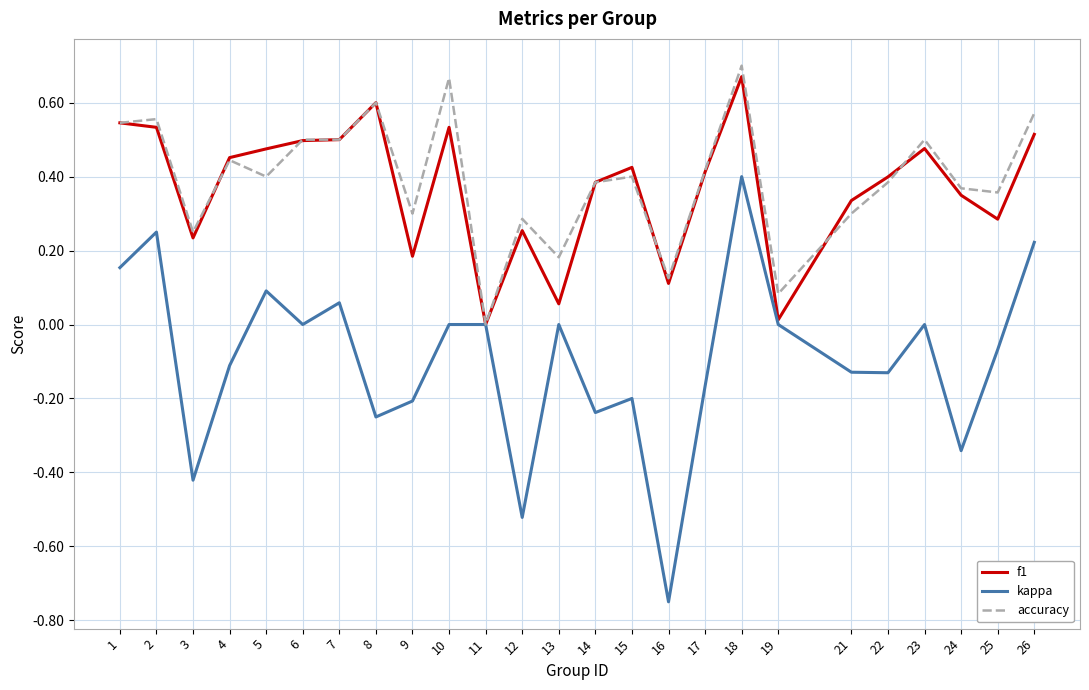

What is the total value across all series at 6?

1.0